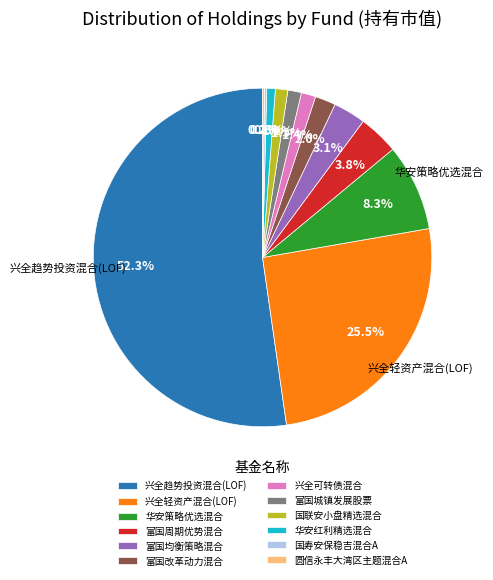

Between 华安红利精选混合 and 富国周期优势混合, which is larger?

富国周期优势混合